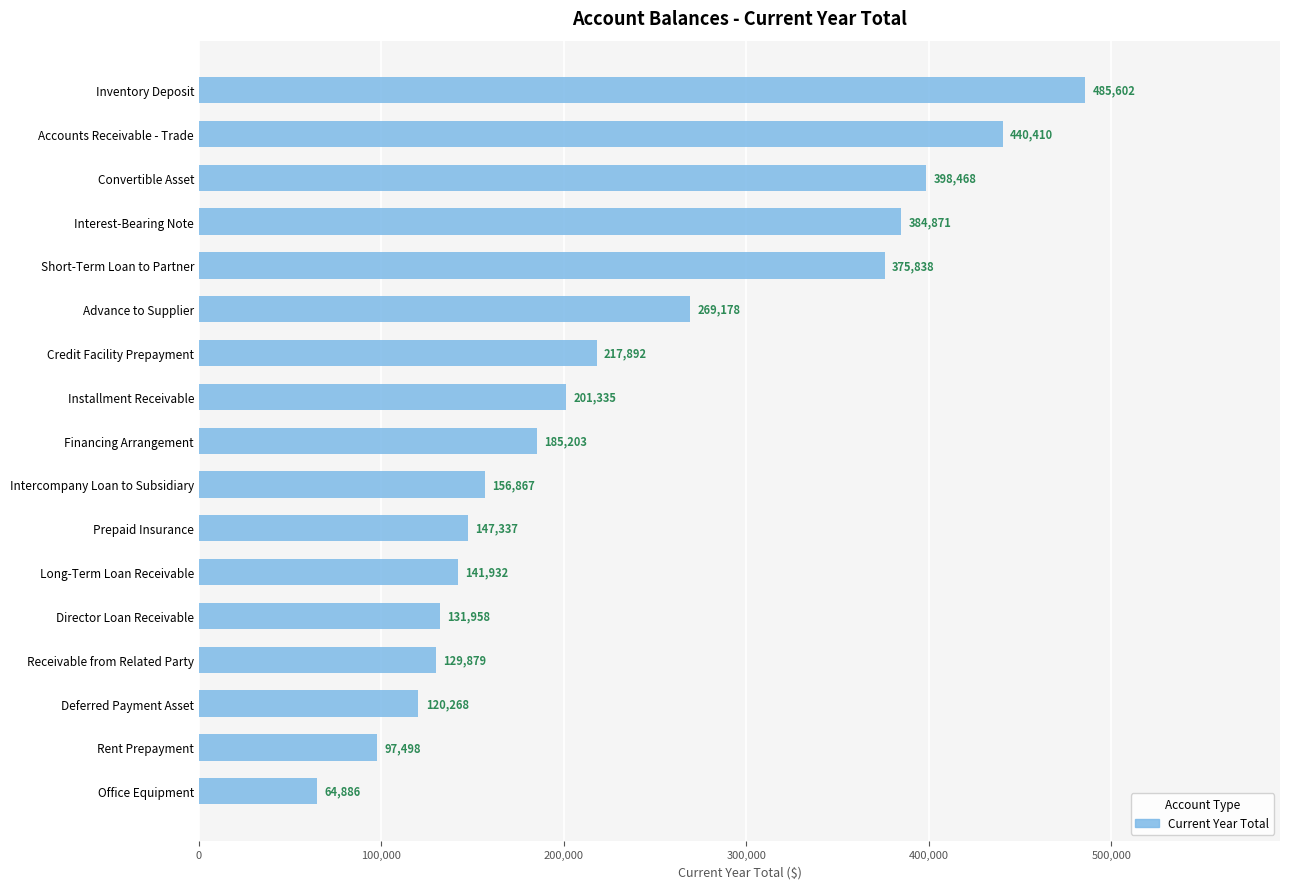

How many values are below 185203?

8